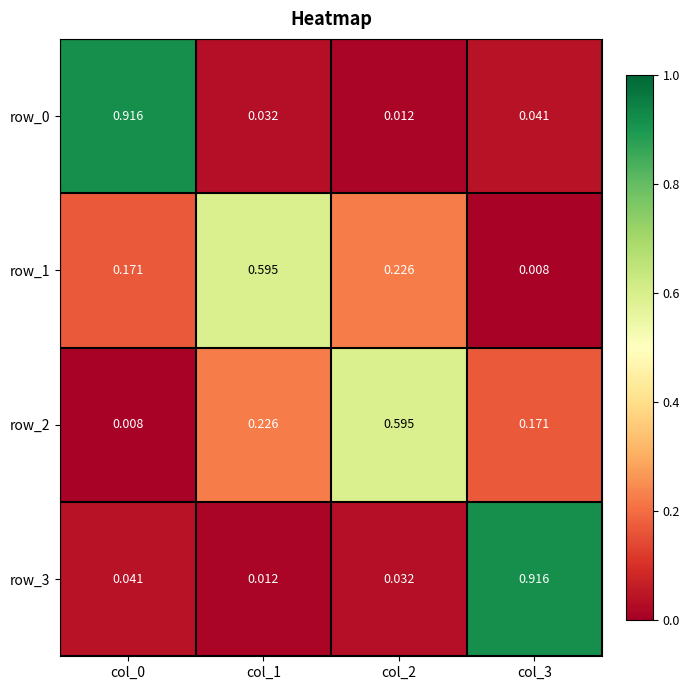

Is the value of row_0 at col_2 greater than the value of row_1 at col_1?

No